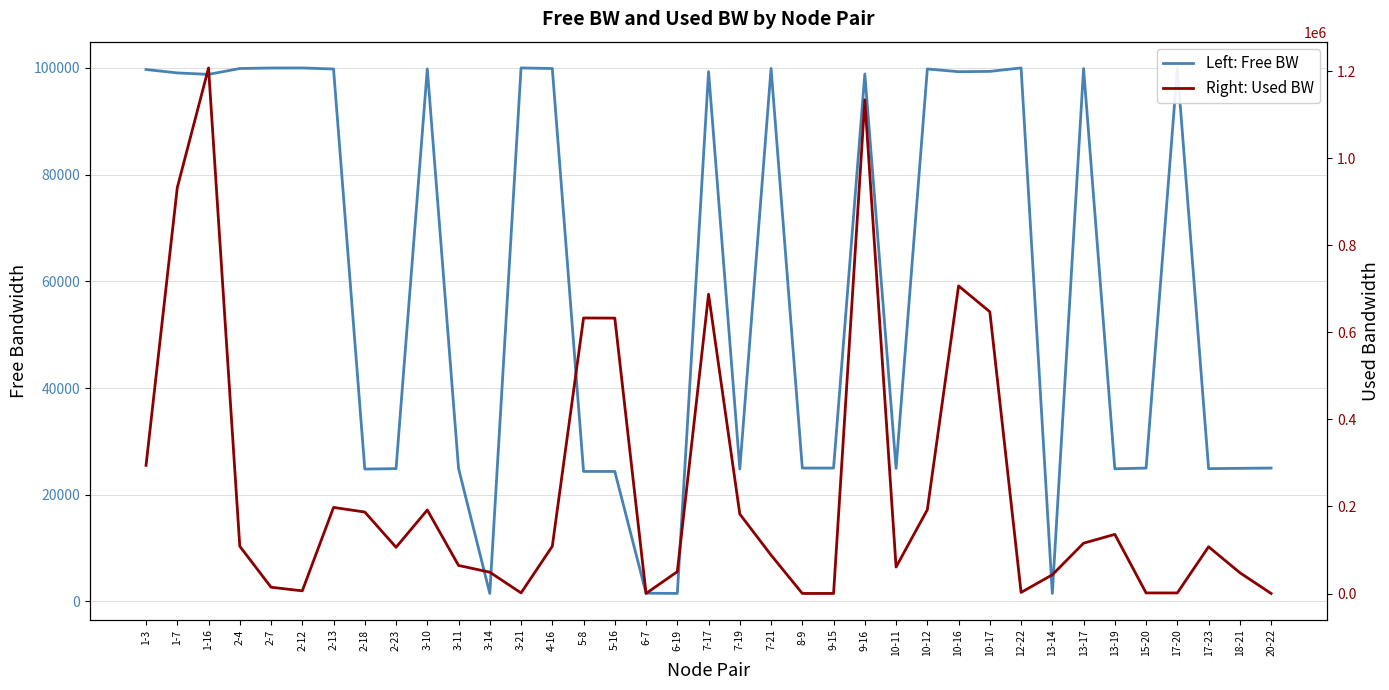

Which category has the lowest value in the Right: Used BW series?

8-9